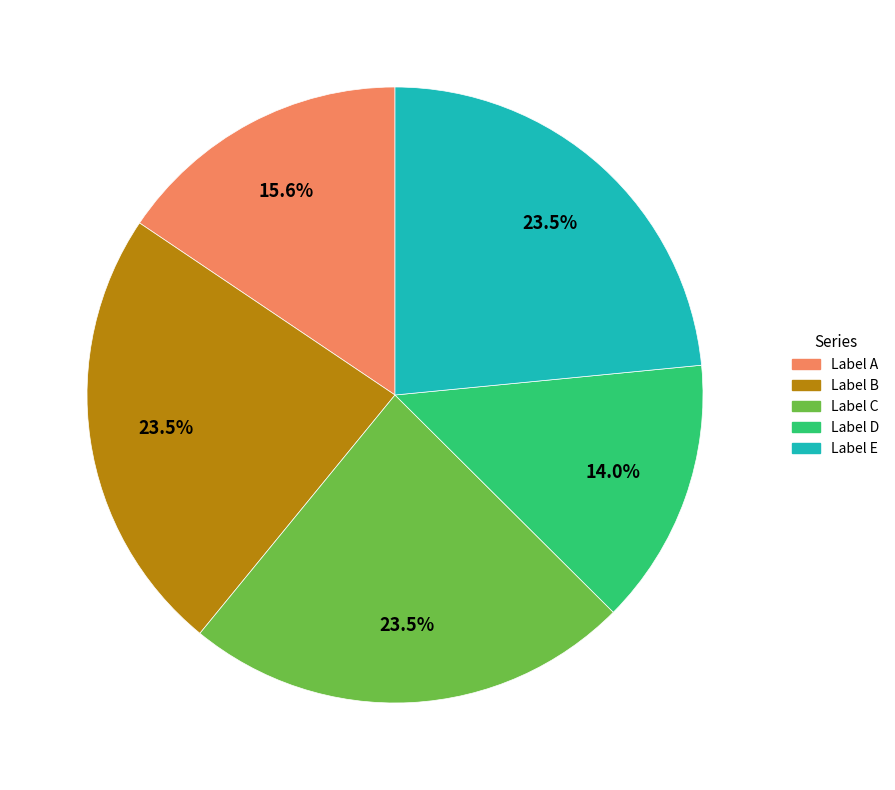

Does any single category account for the majority?

No